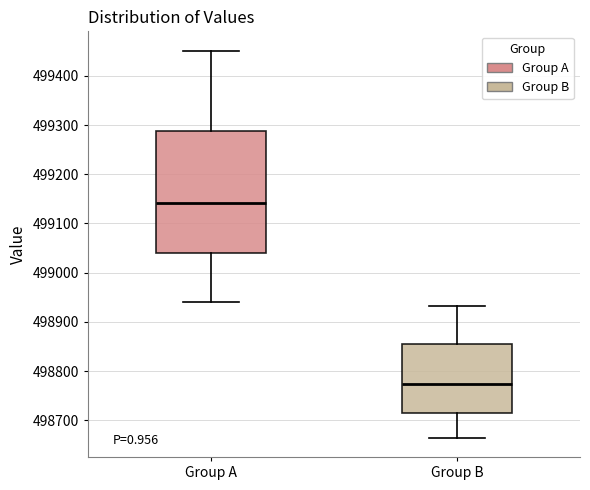

Which box's median line is the highest?

Group A